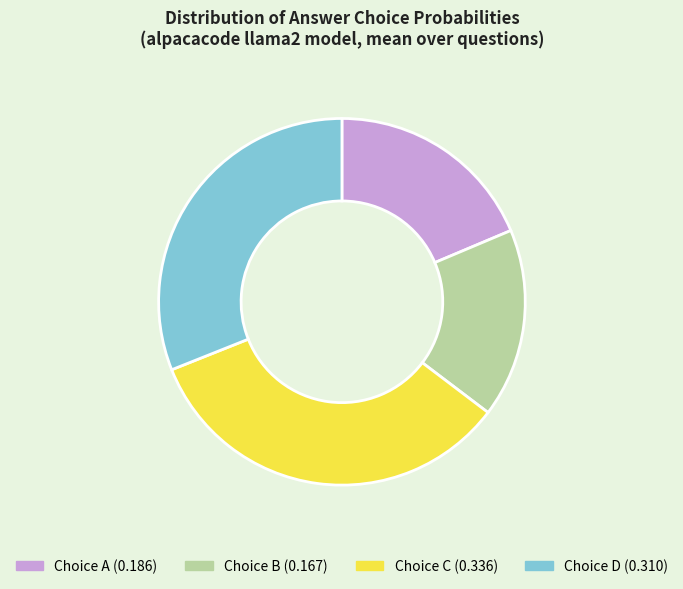

Is there any slice that represents more than half of the pie?

No